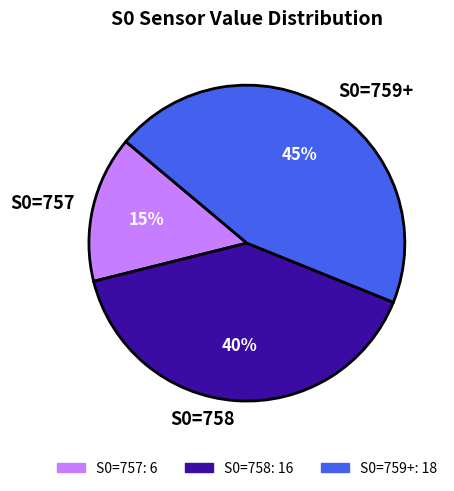

Rank the categories by value from lowest to highest.

S0=757, S0=758, S0=759+